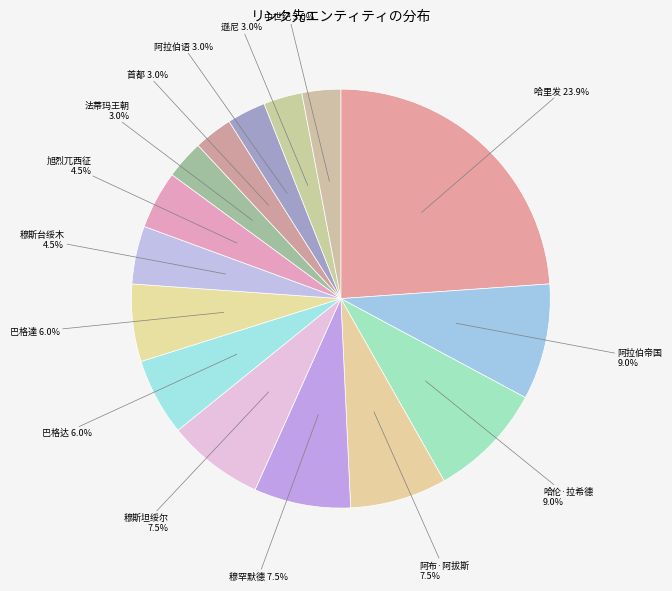

What portion of the pie excludes 穆斯坦绥尔 7.5%?

92.5%